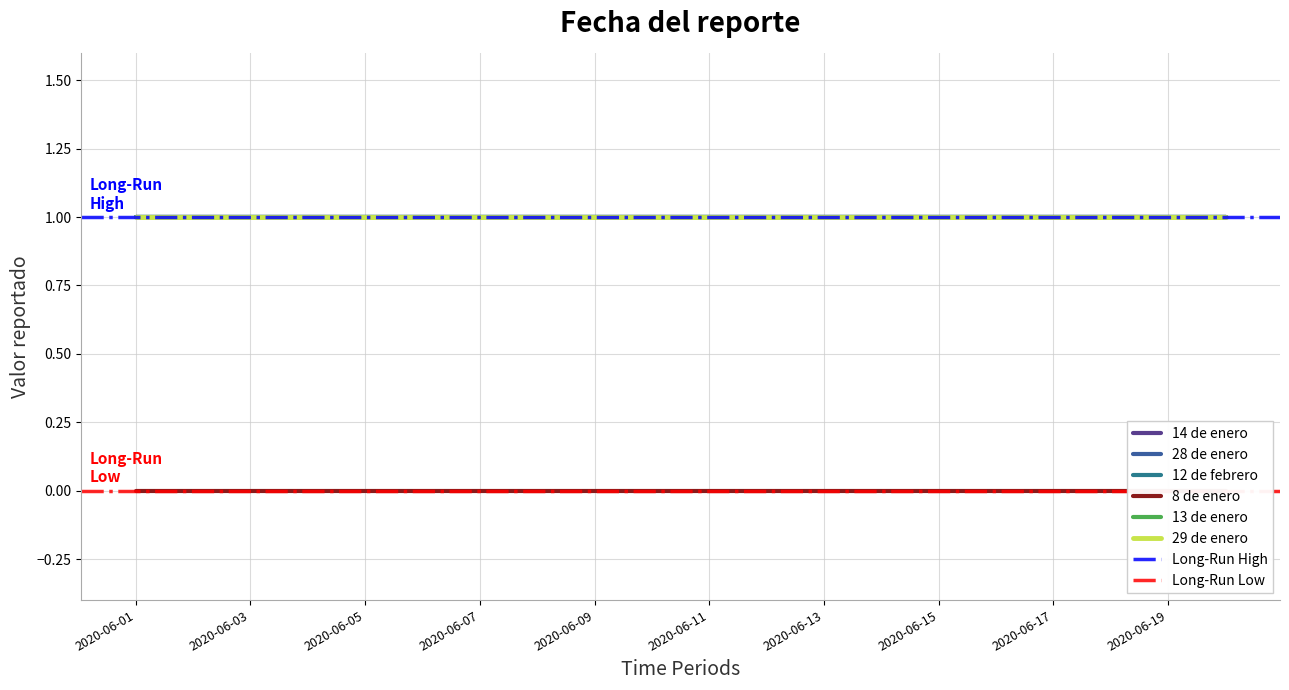

What value does the 28 de enero series have at 2020-06-02?

1